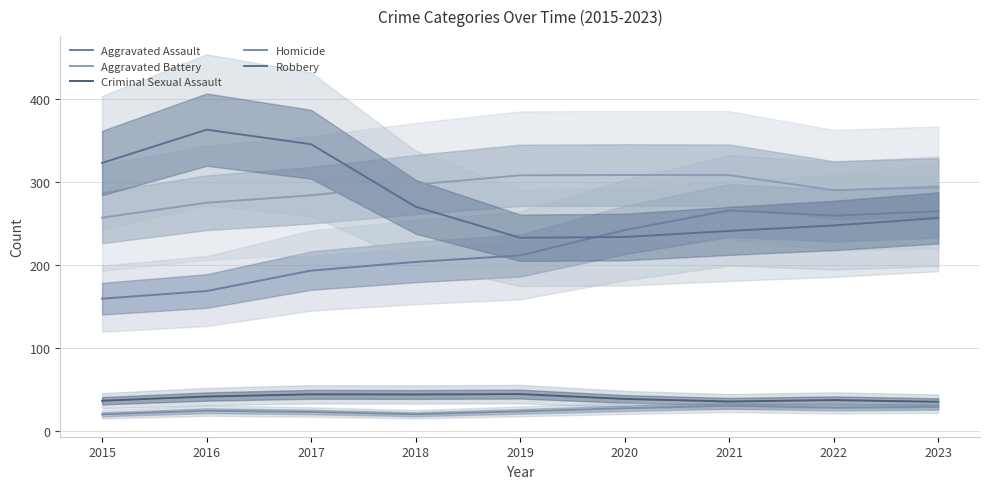

Is this an area chart (filled region under the line)?

No